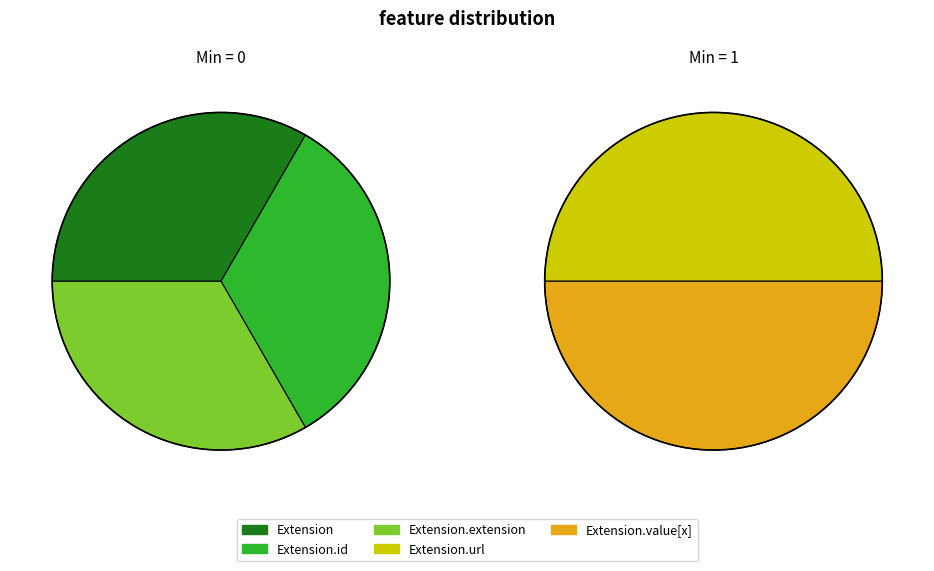

Is Extension.id the majority of the pie?

No